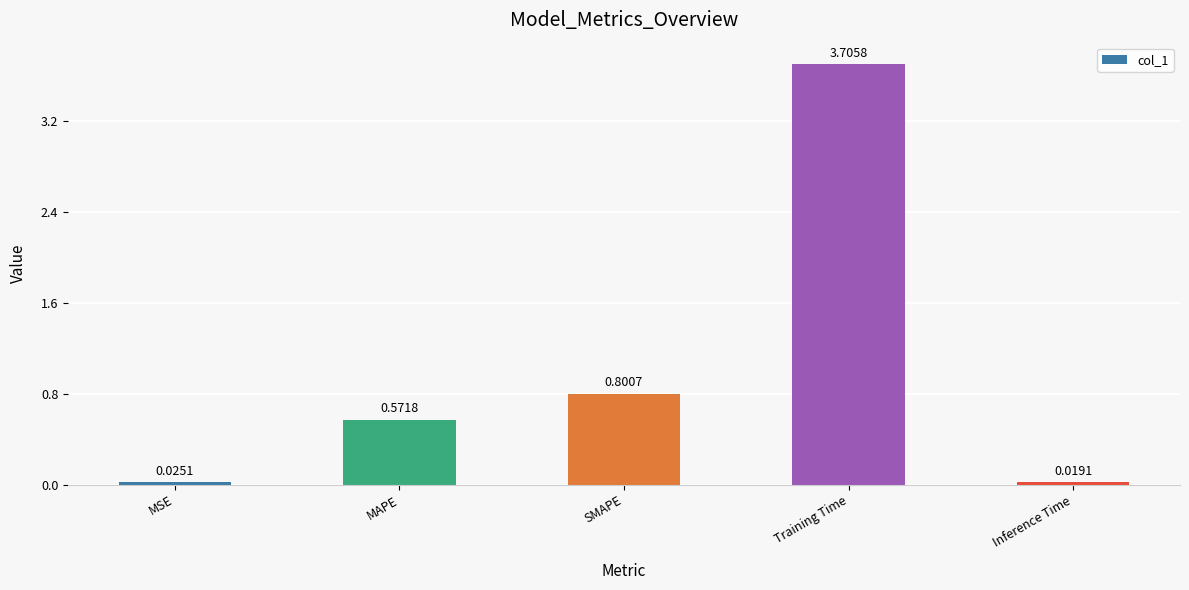

Are the bars horizontal?

No